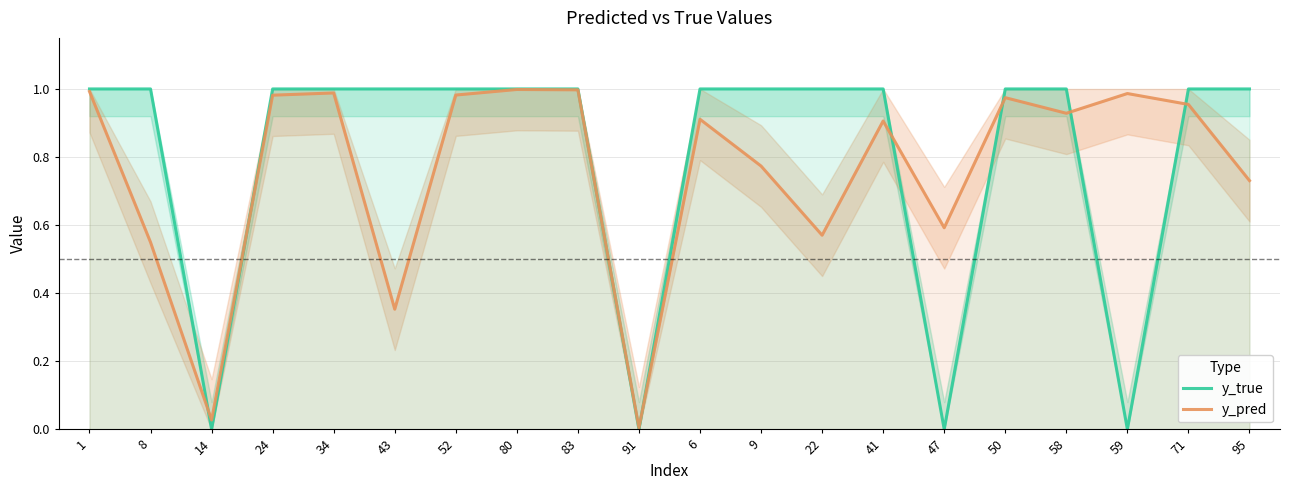

What is the label of the 17th point from the right?

24